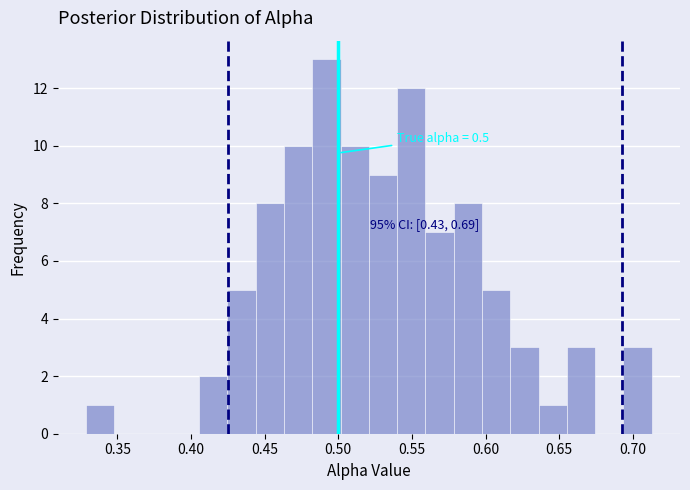

Around what value on the x-axis is the tallest bar? Give the approximate position of its centre, as read against the axis.

0.490